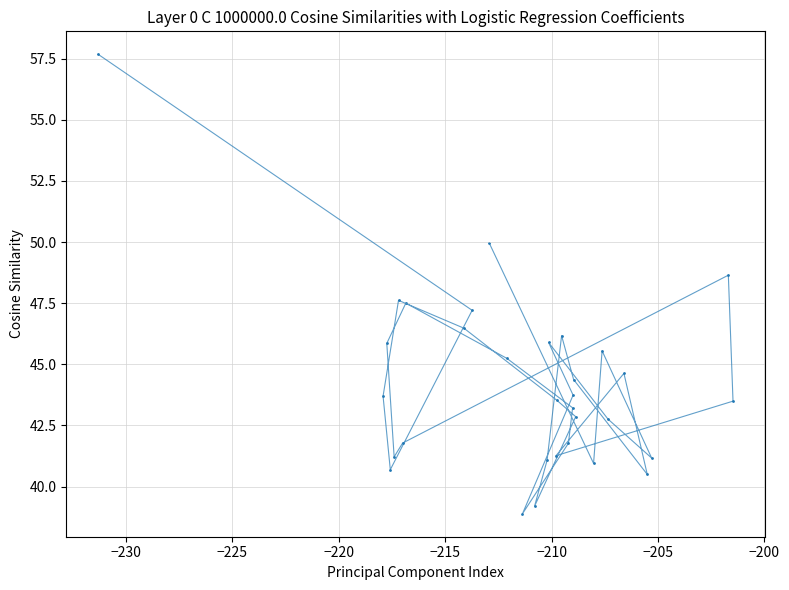

What is the range of Y values (max minus min)?

18.8